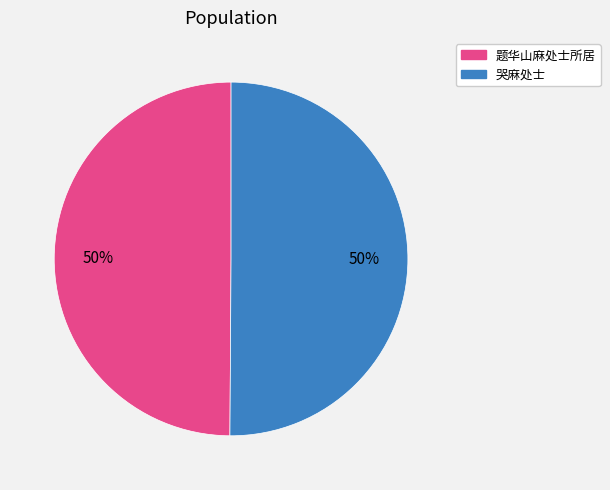

Is the sum of 题华山麻处士所居 and 哭麻处士 greater than half?

Yes